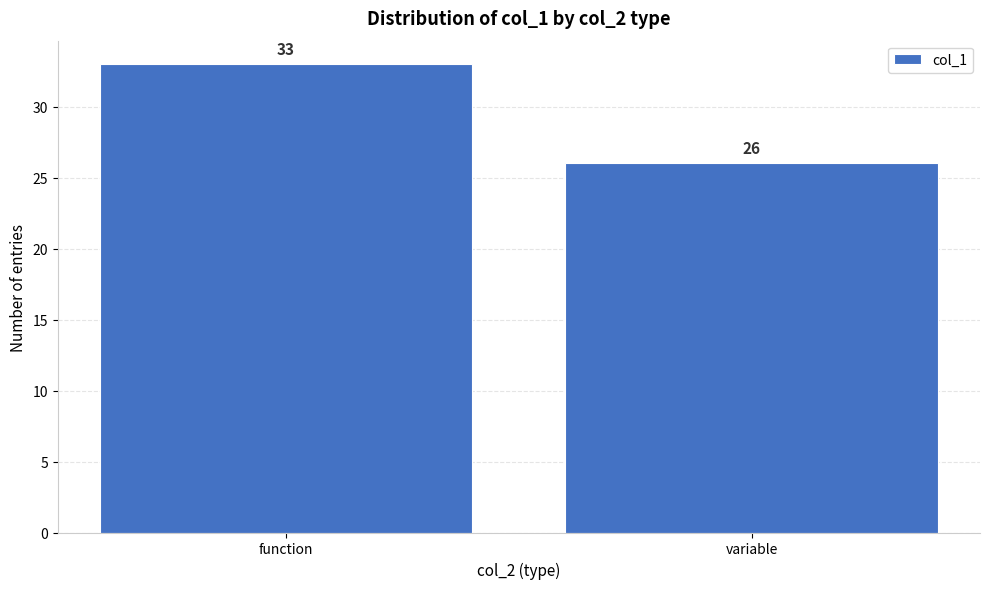

Reading left to right, what are all the values shown in this chart?

function=33	variable=26